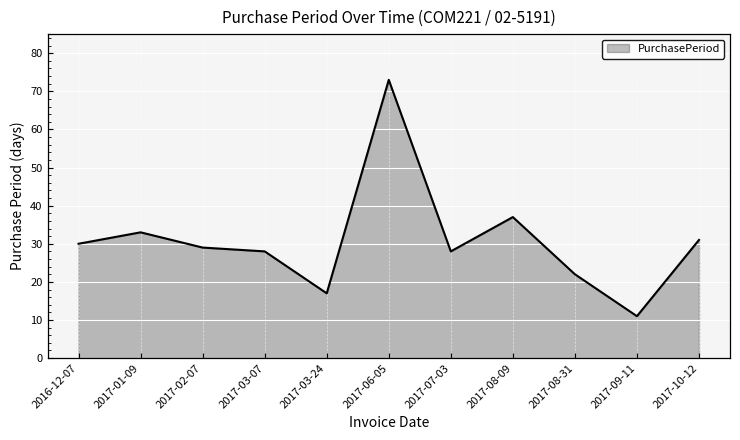

Approximately how many times larger is the value at 2017-03-24 compared to 2017-10-12?

0.5